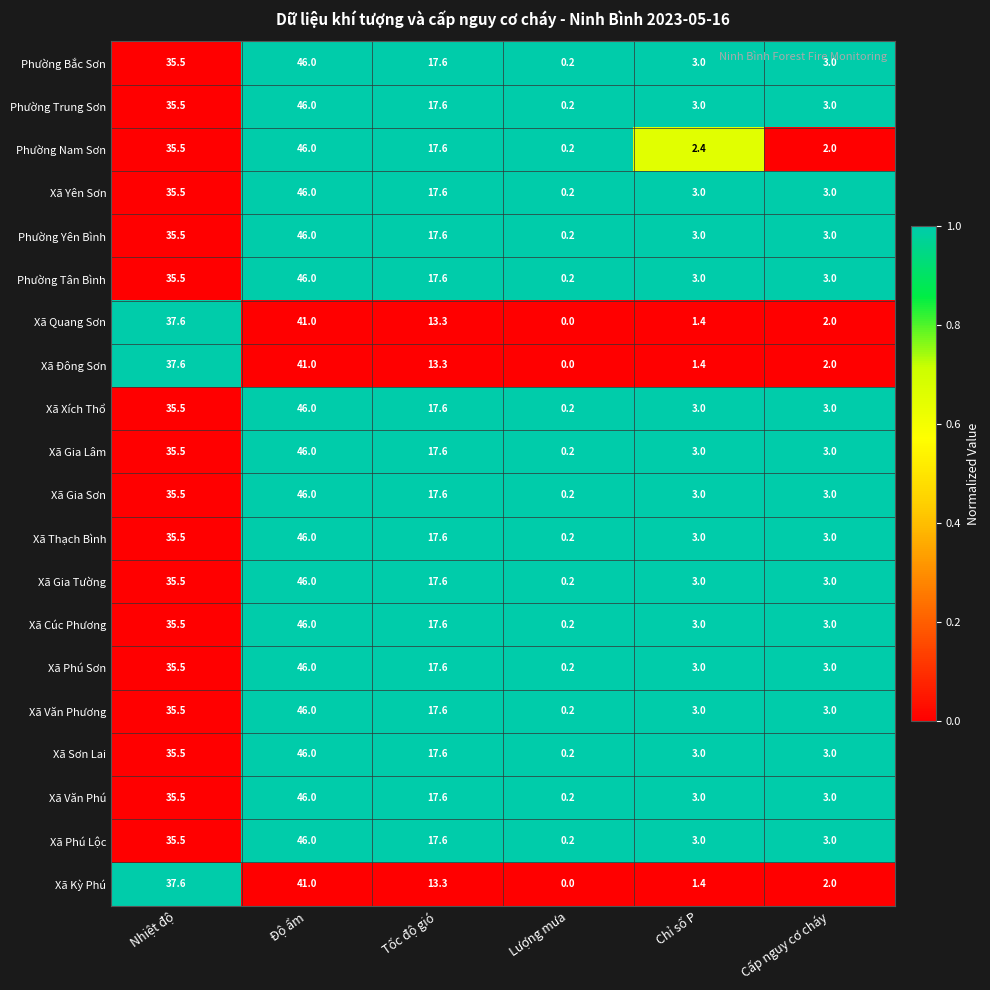

Count the number of data series in this chart.

20